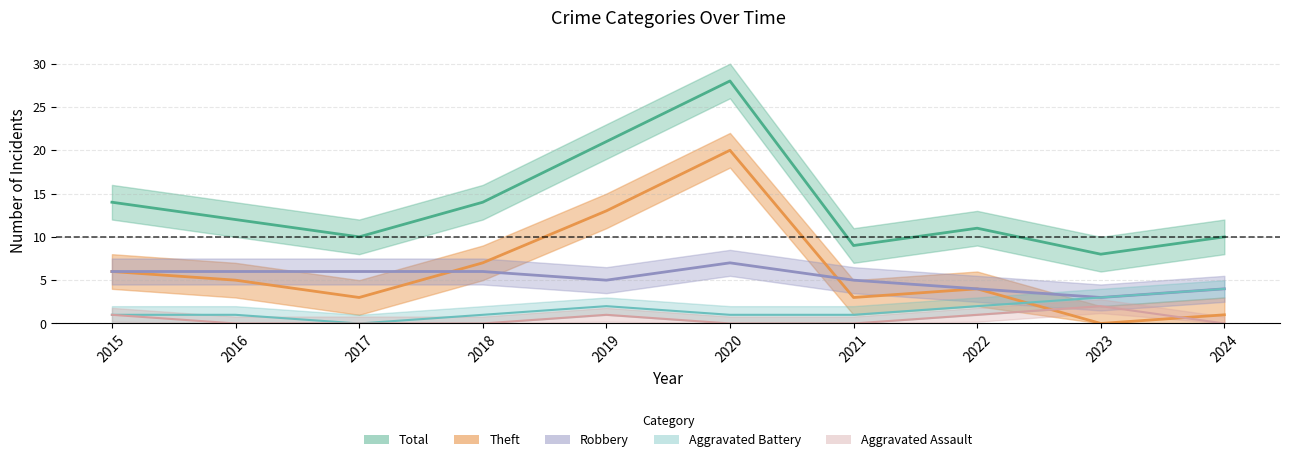

What is the difference between the maximum and minimum values in the Total series?

20